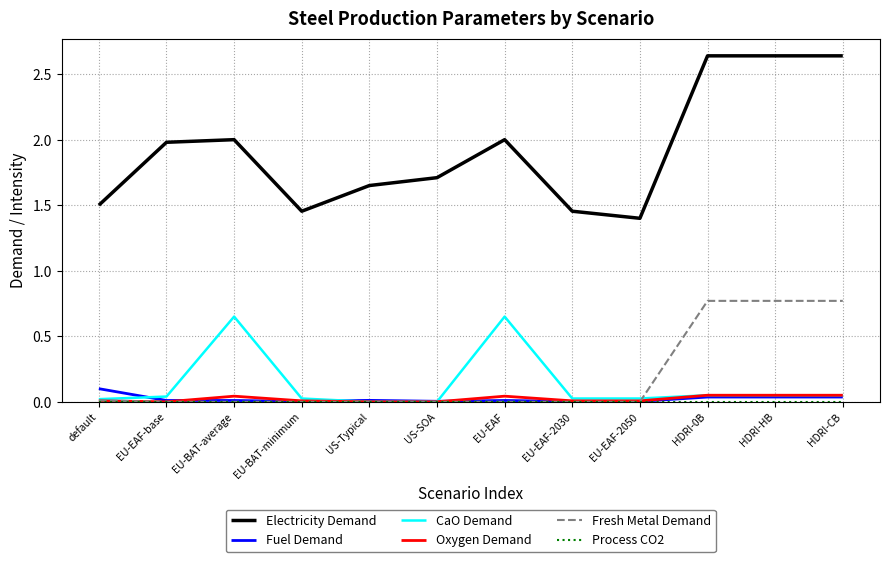

Which series has the widest spread of values?

Electricity Demand